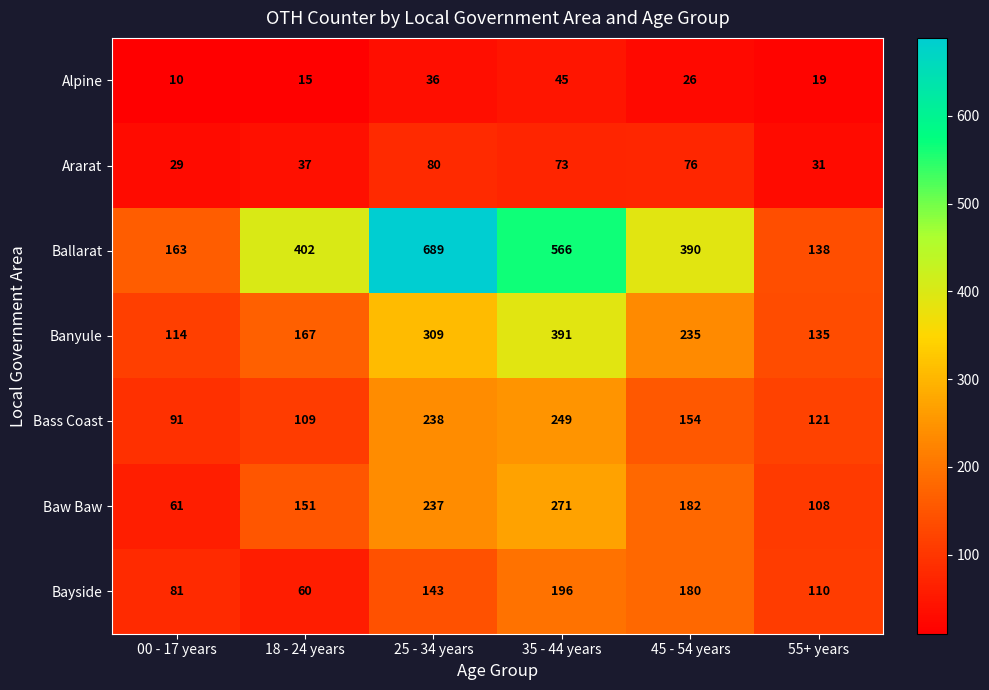

What is the difference between the maximum and minimum values in the Bass Coast series?

158